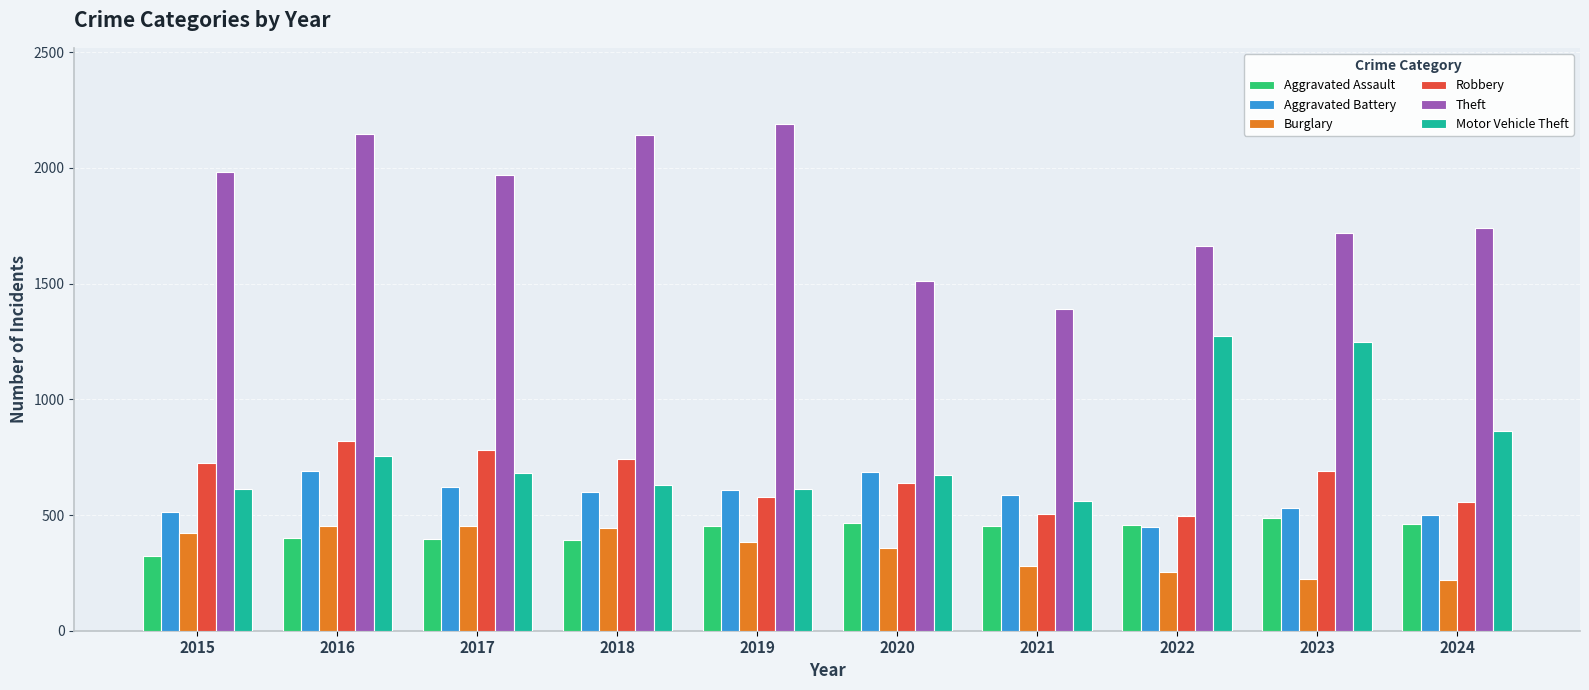

Is the value of Burglary at 2023 greater than the value of Motor Vehicle Theft at 2024?

No